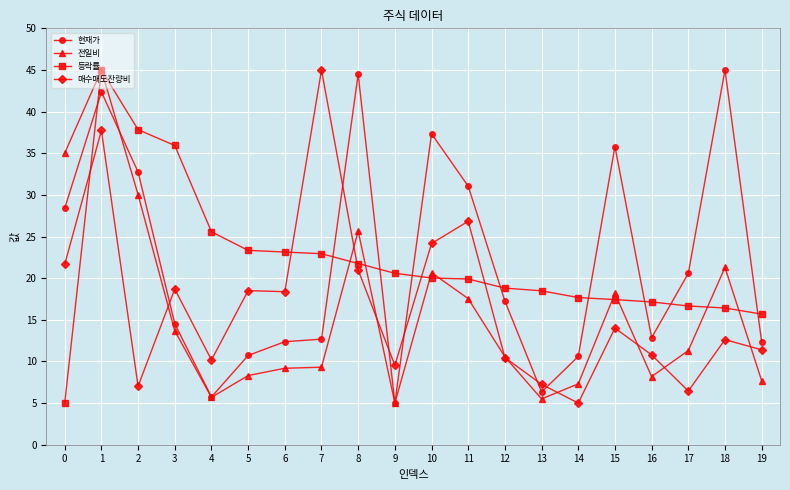

What is the lowest value of the 매수매도잔량비 series?

5.0